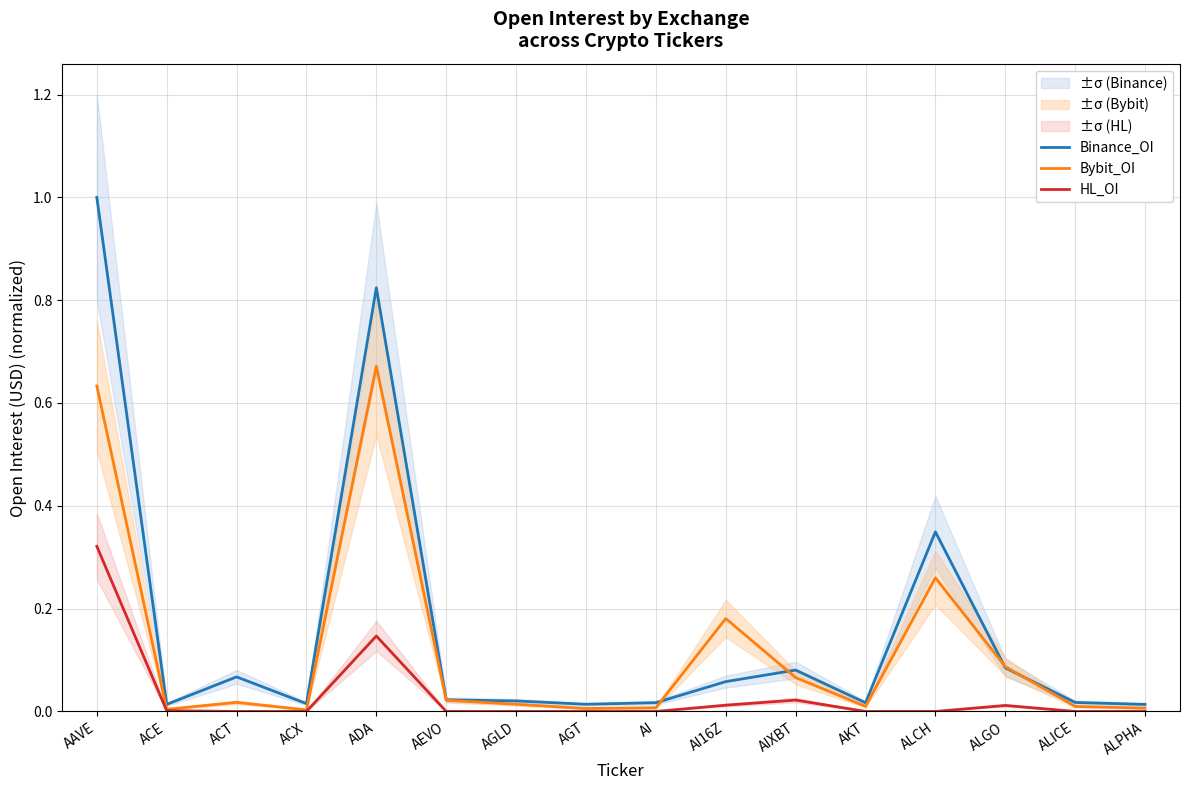

Read the Binance_OI value at ALCH.

0.3